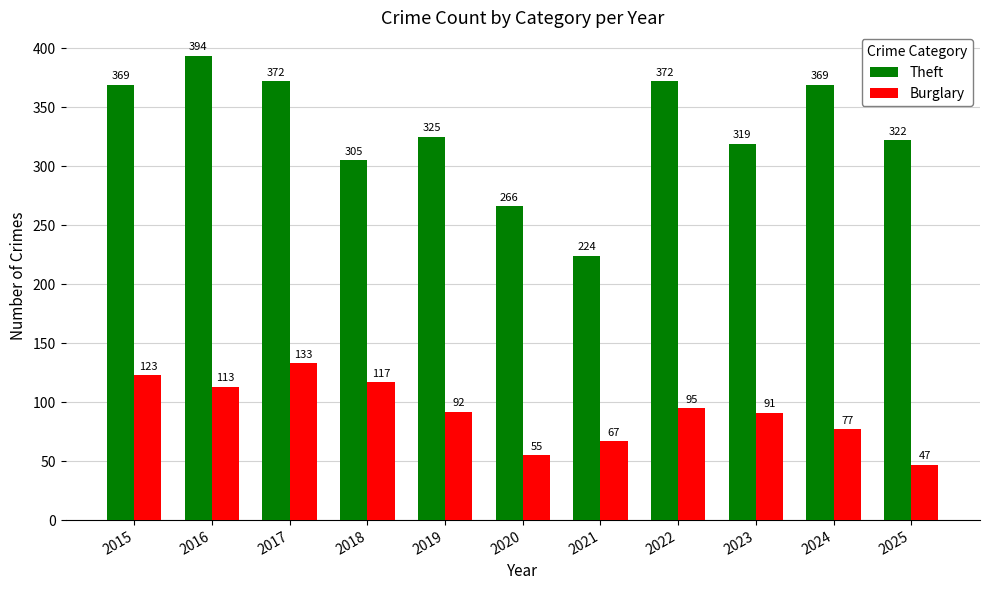

What is the spread (max minus min) of values at 2025?

275